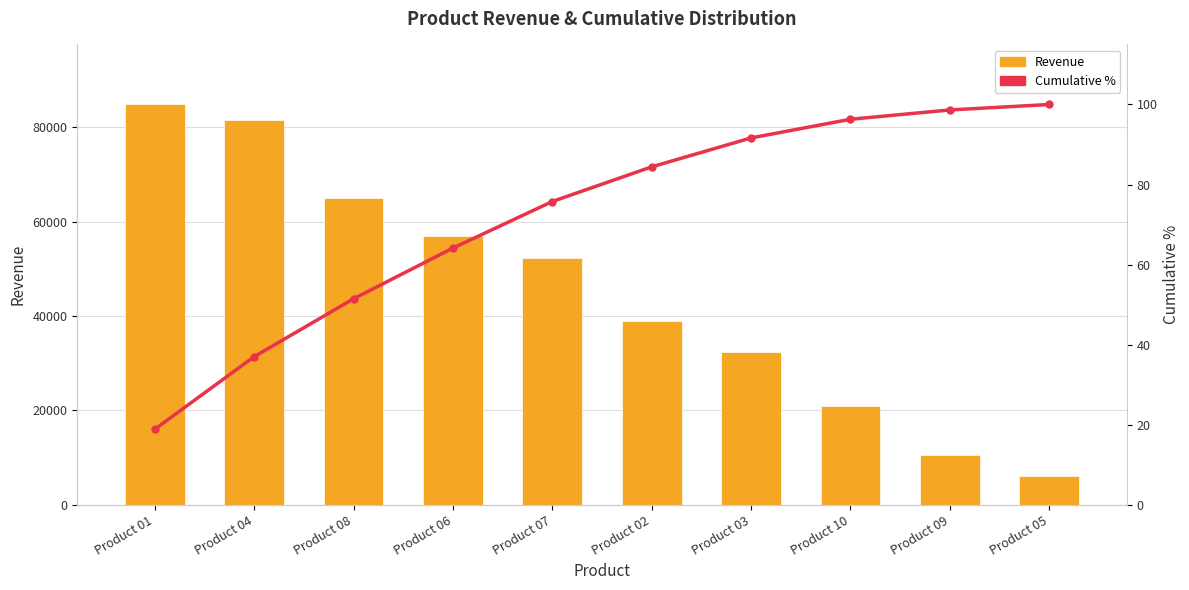

Between Product 02 and Product 03, which series saw the biggest shift?

Revenue